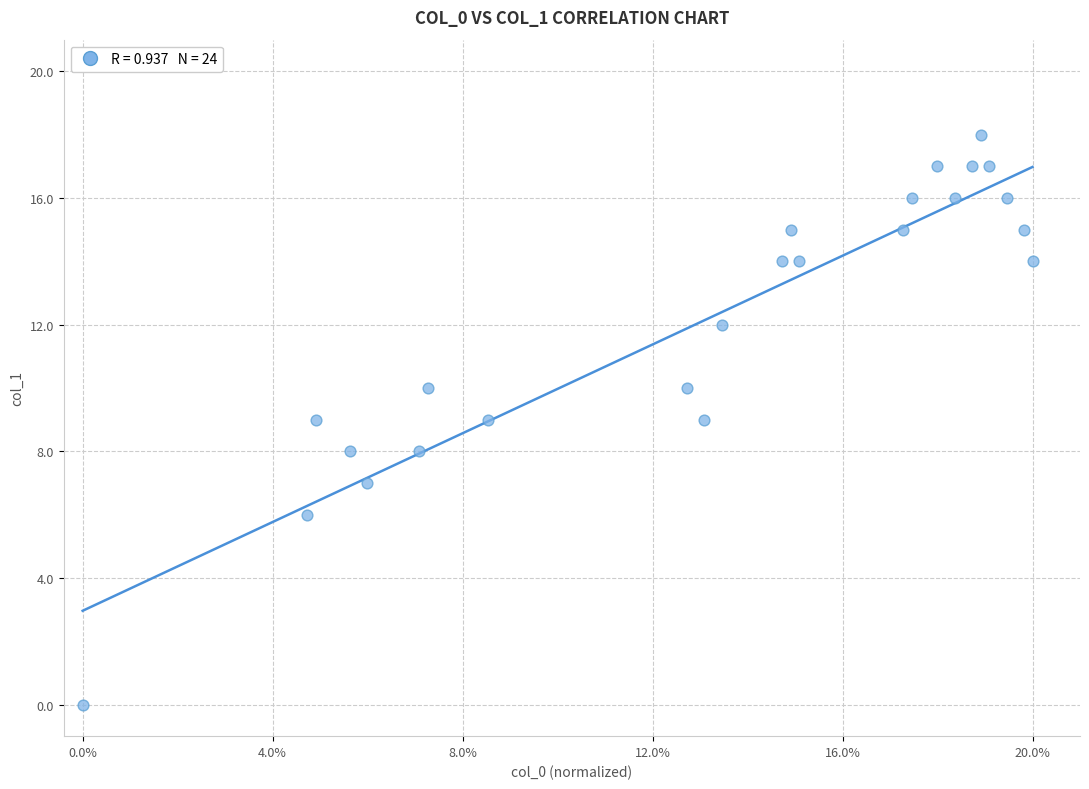

What is the range of Y values (max minus min)?

18